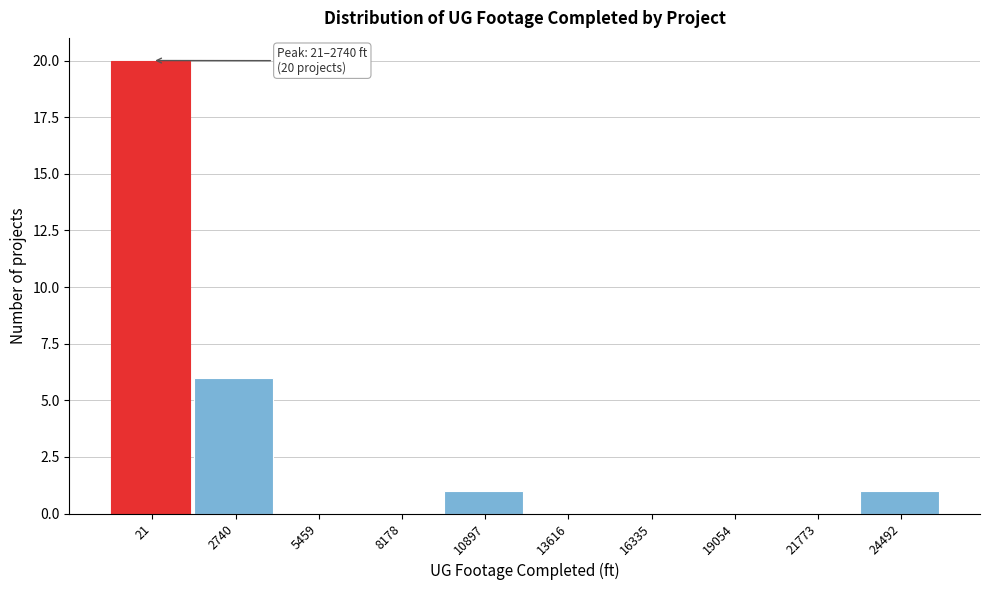

Reading left to right, list all the values displayed in this chart.

21=20	2740=6	5459=0	8178=0	10897=1	13616=0	16335=0	19054=0	21773=0	24492=1